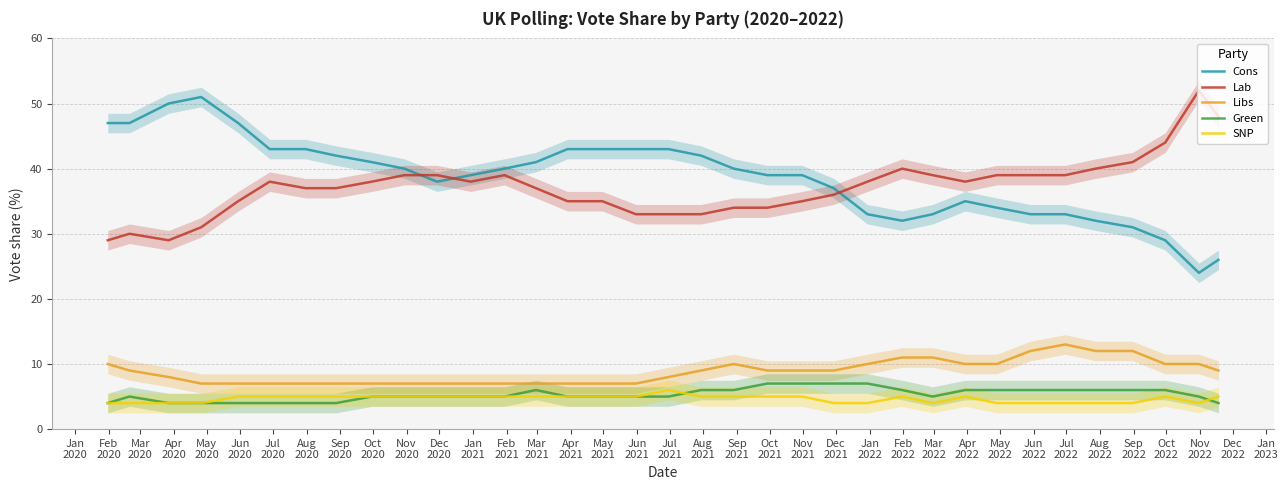

True or false: Green and Lab cross at least once.

False